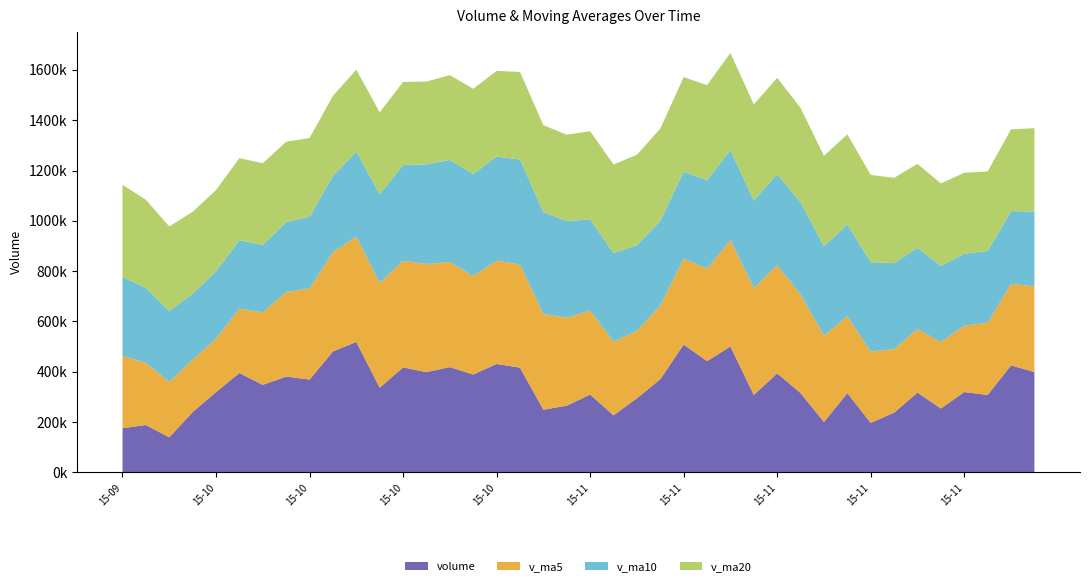

Reading left to right, transcribe all the data shown in this chart.

volume: 2015-11-27=398566.4	2015-11-26=425194.5	2015-11-25=307504.5	2015-11-24=319127.0	2015-11-23=253817.7	2015-11-20=316825.9	2015-11-19=237238.2	2015-11-18=196530.2	2015-11-17=314853.3	2015-11-16=200042.6	2015-11-13=315181.1	2015-11-12=393444.7	2015-11-11=307536.9	2015-11-10=500345.6	2015-11-09=442056.7	2015-11-06=507954.7	2015-11-05=370165.1	2015-11-04=294192.0	2015-11-03=226697.7	2015-11-02=309225.0	2015-10-30=265001.6	2015-10-29=248854.0	2015-10-28=416094.1	2015-10-27=430878.8	2015-10-26=388906.5	2015-10-23=418359.1	2015-10-22=398231.8	2015-10-21=417079.2	2015-10-20=336395.1	2015-10-19=518399.6	2015-10-16=480492.9	2015-10-15=368672.4	2015-10-14=380632.0	2015-10-13=347839.0	2015-10-12=394881.3	2015-10-09=319065.3	2015-10-08=239498.5	2015-09-30=139244.1	2015-09-29=187978.6	2015-09-28=175399.6
v_ma5: 2015-11-27=340842.0	2015-11-26=324493.9	2015-11-25=286902.7	2015-11-24=264707.8	2015-11-23=263853.1	2015-11-20=253098.0	2015-11-19=252769.1	2015-11-18=284010.4	2015-11-17=306211.7	2015-11-16=343310.2	2015-11-13=391713.0	2015-11-12=430267.7	2015-11-11=425611.8	2015-11-10=422942.8	2015-11-09=368213.2	2015-11-06=341646.9	2015-11-05=293056.3	2015-11-04=268794.1	2015-11-03=293174.5	2015-11-02=334010.7	2015-10-30=349947.0	2015-10-29=380618.5	2015-10-28=410494.1	2015-10-27=410691.1	2015-10-26=391794.4	2015-10-23=417693.0	2015-10-22=430119.7	2015-10-21=424207.8	2015-10-20=416918.4	2015-10-19=419207.2	2015-10-16=394503.5	2015-10-15=362218.0	2015-10-14=336383.2	2015-10-13=288105.6	2015-10-12=256133.6	2015-10-09=212237.2	2015-10-08=208256.2	2015-09-30=220331.7	2015-09-29=247596.5	2015-09-28=287937.9
v_ma10: 2015-11-27=296970.0	2015-11-26=288631.5	2015-11-25=285456.5	2015-11-24=285459.8	2015-11-23=303581.6	2015-11-20=322405.5	2015-11-19=341518.4	2015-11-18=354811.1	2015-11-17=364577.3	2015-11-16=355761.7	2015-11-13=366680.0	2015-11-12=361662.0	2015-11-11=347202.9	2015-11-10=358058.7	2015-11-09=351112.0	2015-11-06=345797.0	2015-11-05=336837.4	2015-11-04=339644.1	2015-11-03=351932.8	2015-11-02=362902.5	2015-10-30=383820.0	2015-10-29=405369.1	2015-10-28=417351.0	2015-10-27=413804.7	2015-10-26=405500.8	2015-10-23=406098.2	2015-10-22=396168.9	2015-10-21=380295.5	2015-10-20=352512.0	2015-10-19=337670.4	2015-10-16=303370.4	2015-10-15=285237.1	2015-10-14=278357.5	2015-10-13=267851.1	2015-10-12=272035.8	2015-10-09=267802.3	2015-10-08=262167.8	2015-09-30=281201.9	2015-09-29=298069.0	2015-09-28=313120.2
v_ma20: 2015-11-27=331825.0	2015-11-26=325146.8	2015-11-25=316329.7	2015-11-24=321759.2	2015-11-23=327346.8	2015-11-20=334101.2	2015-11-19=339177.9	2015-11-18=347227.6	2015-11-17=358255.0	2015-11-16=359332.1	2015-11-13=375250.0	2015-11-12=383515.6	2015-11-11=382277.0	2015-11-10=385931.7	2015-11-09=378306.4	2015-11-06=375947.6	2015-11-05=366503.1	2015-11-04=359969.8	2015-11-03=352222.4	2015-11-02=350286.5	2015-10-30=343595.2	2015-10-29=345303.1	2015-10-28=347854.2	2015-10-27=340827.9	2015-10-26=338768.3	2015-10-23=336950.3	2015-10-22=329168.3	2015-10-21=330748.7	2015-10-20=325290.5	2015-10-19=325395.3	2015-10-16=318708.9	2015-10-15=313161.1	2015-10-14=319086.5	2015-10-13=325258.0	2015-10-12=326297.8	2015-10-09=323193.2	2015-10-08=325938.4	2015-09-30=336645.1	2015-09-29=349943.3	2015-09-28=366901.8